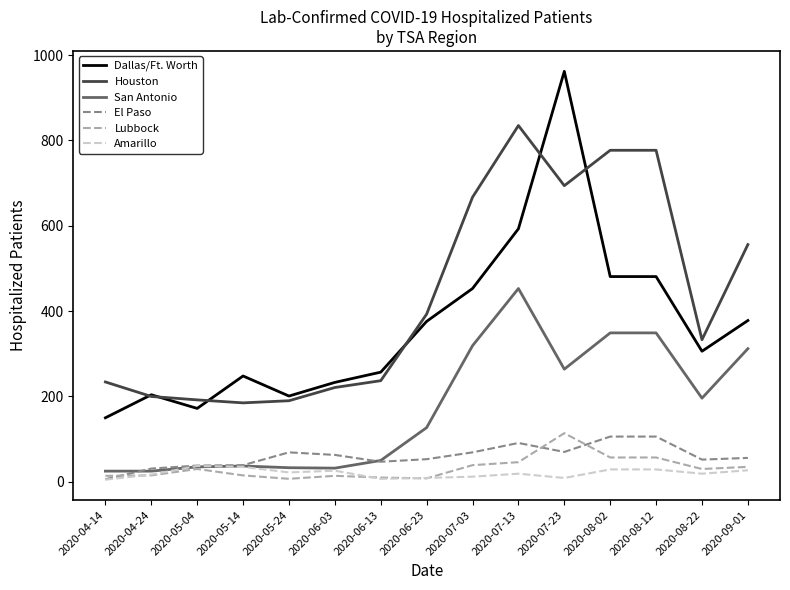

True or false: Houston and Amarillo intersect in this chart.

False